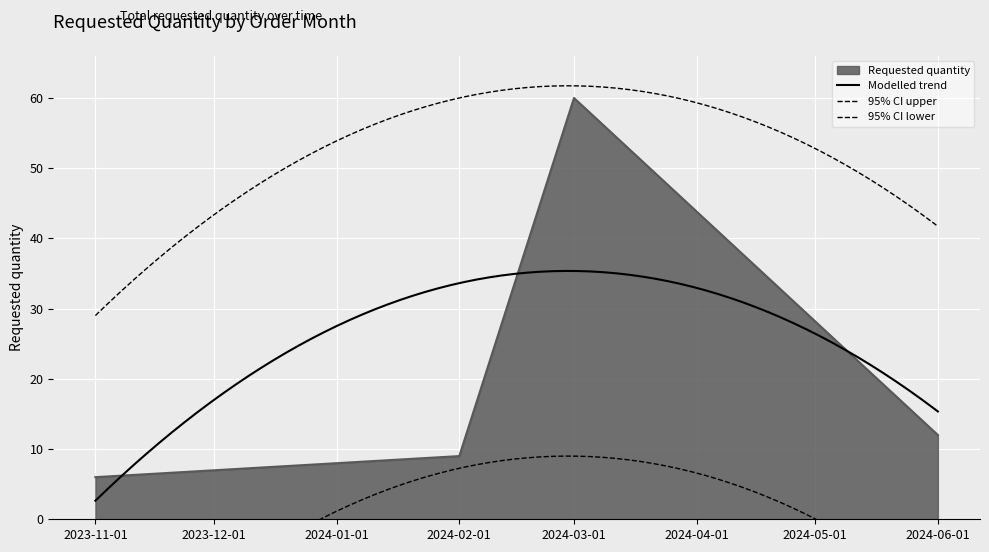

What is the label of the 3rd point from the left?

2024-03-01